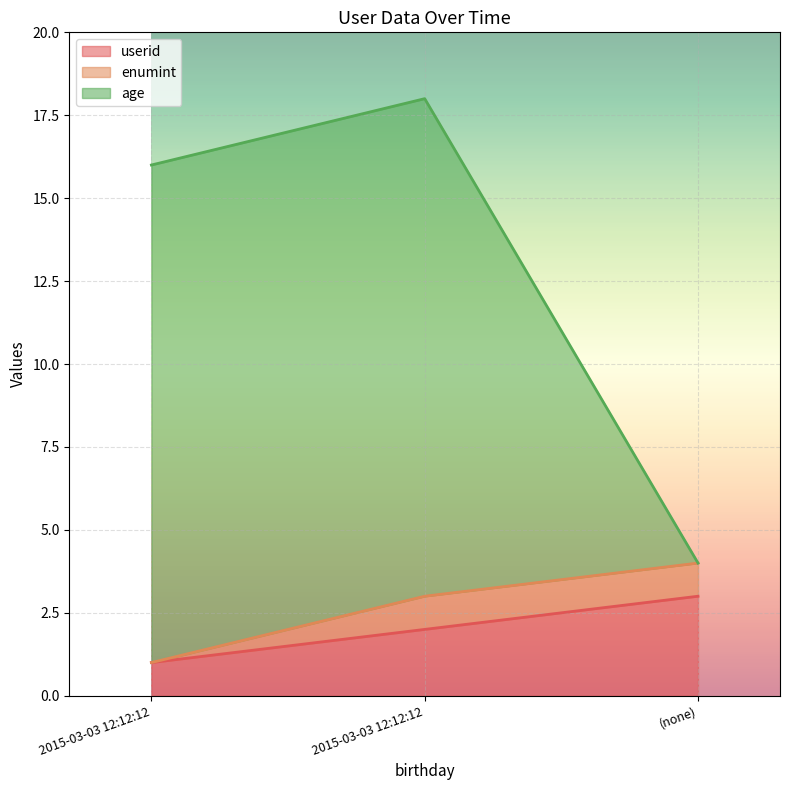

What is the average value of the age series?

13